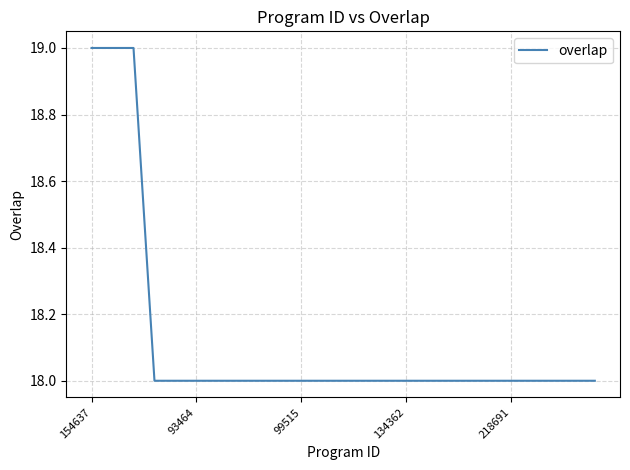

Does the chart have visible grid lines?

Yes